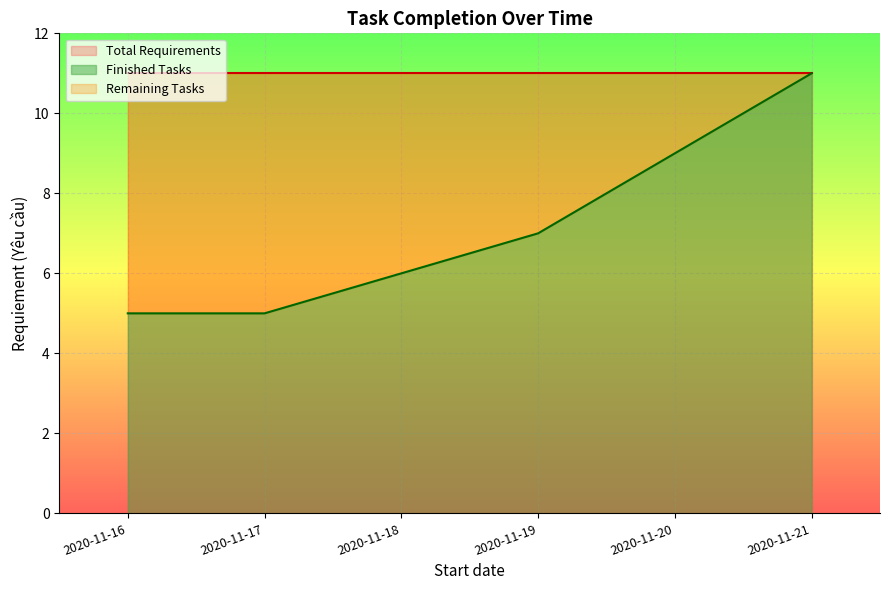

Is the value of Finished Tasks at 2020-11-20 greater than the value of Total Requirements at 2020-11-20?

No